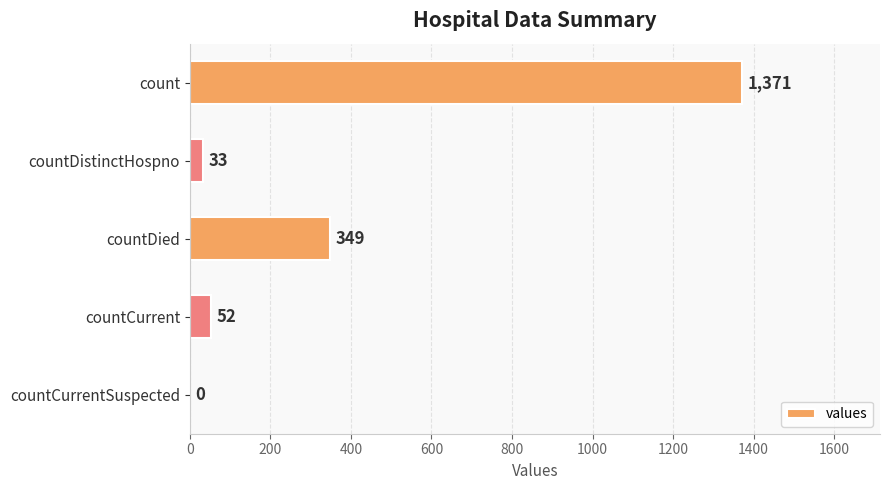

What is the sum of all values?

1805